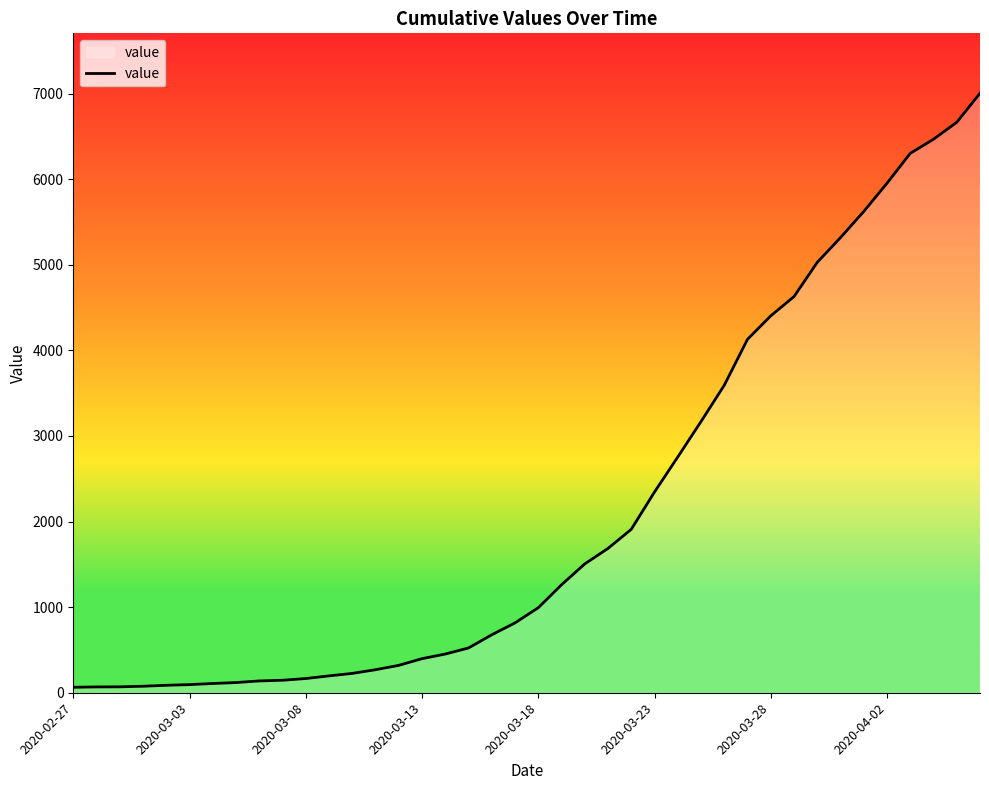

What is the smallest value displayed?

64